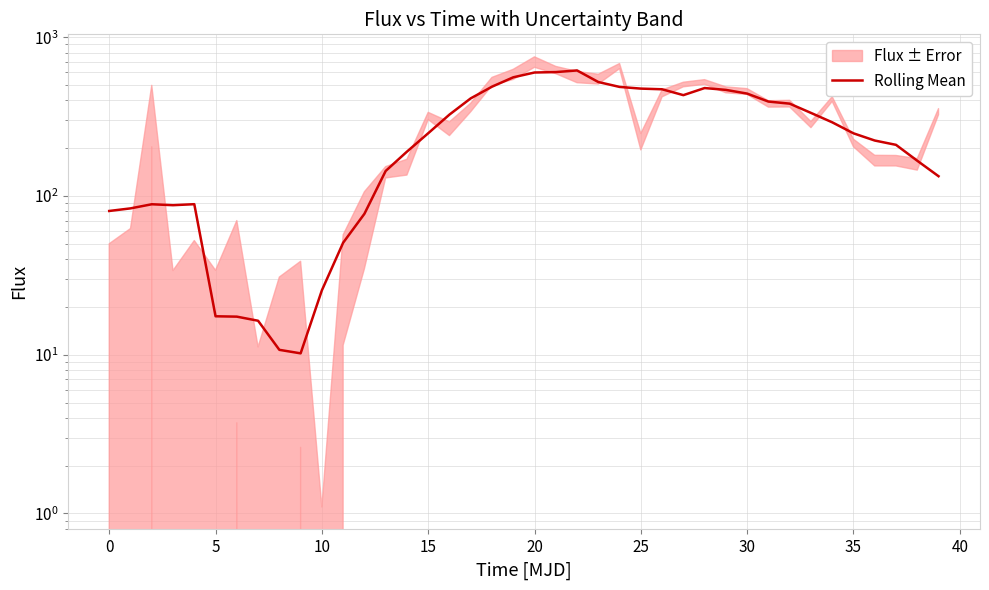

What is the smallest value displayed?

10.2